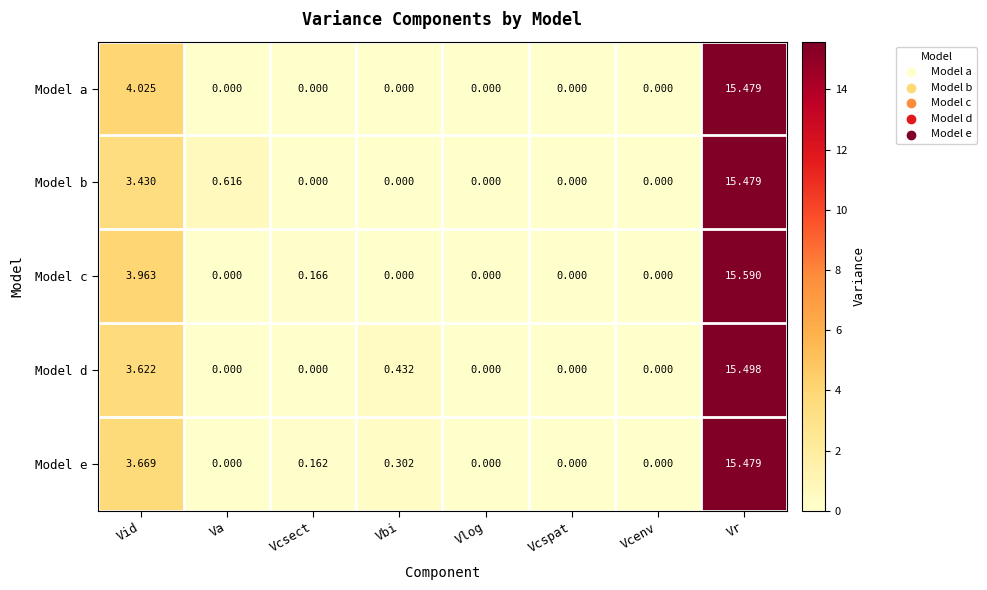

Which series has the largest range (max minus min)?

Model c